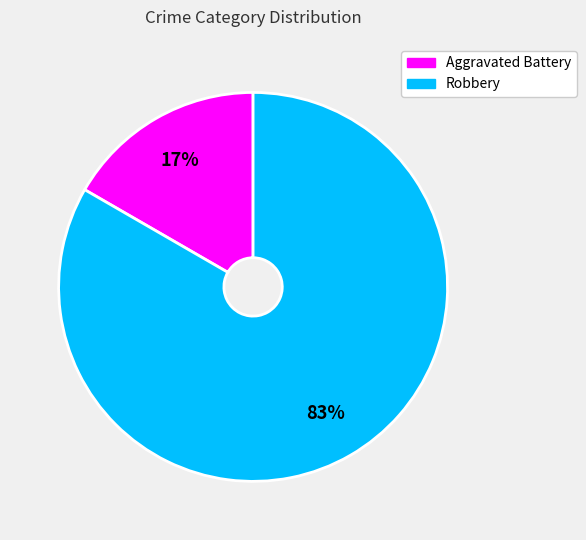

Do Robbery and Aggravated Battery together represent more than half of the pie?

Yes